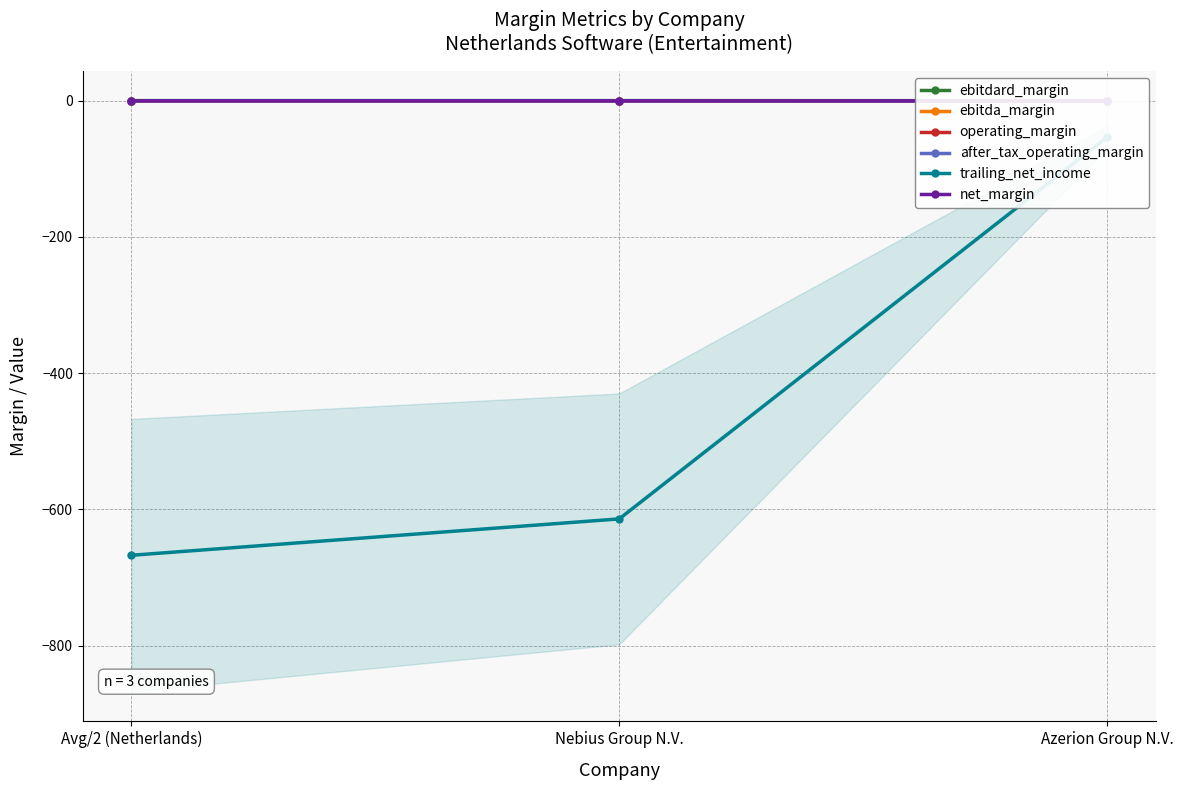

List the labels in order of ebitda_margin value, largest first.

Nebius Group N.V., Avg/2 (Netherlands), Azerion Group N.V.